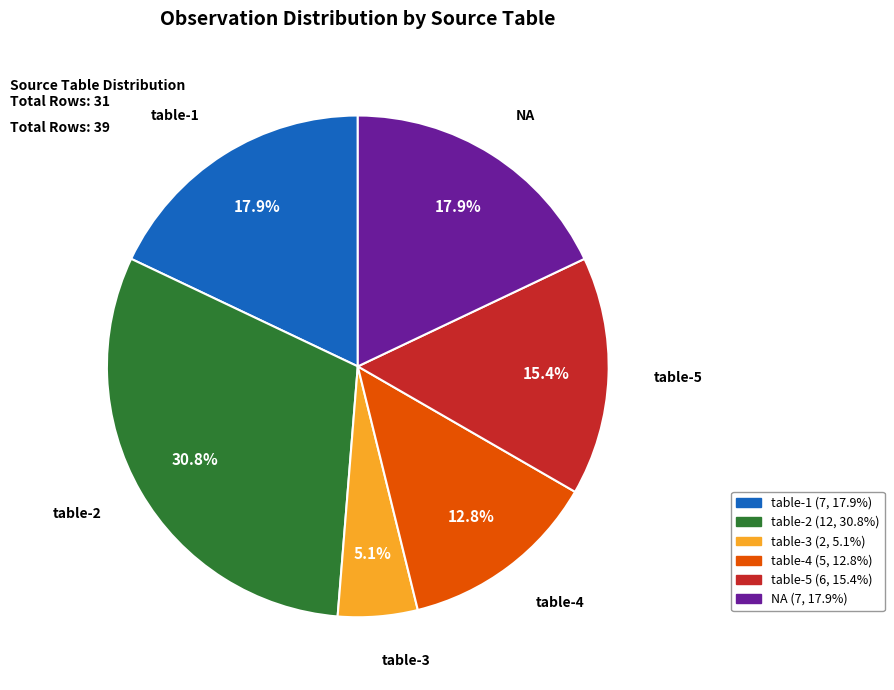

Combined, what portion of the pie is table-2 and table-5?

46.2%